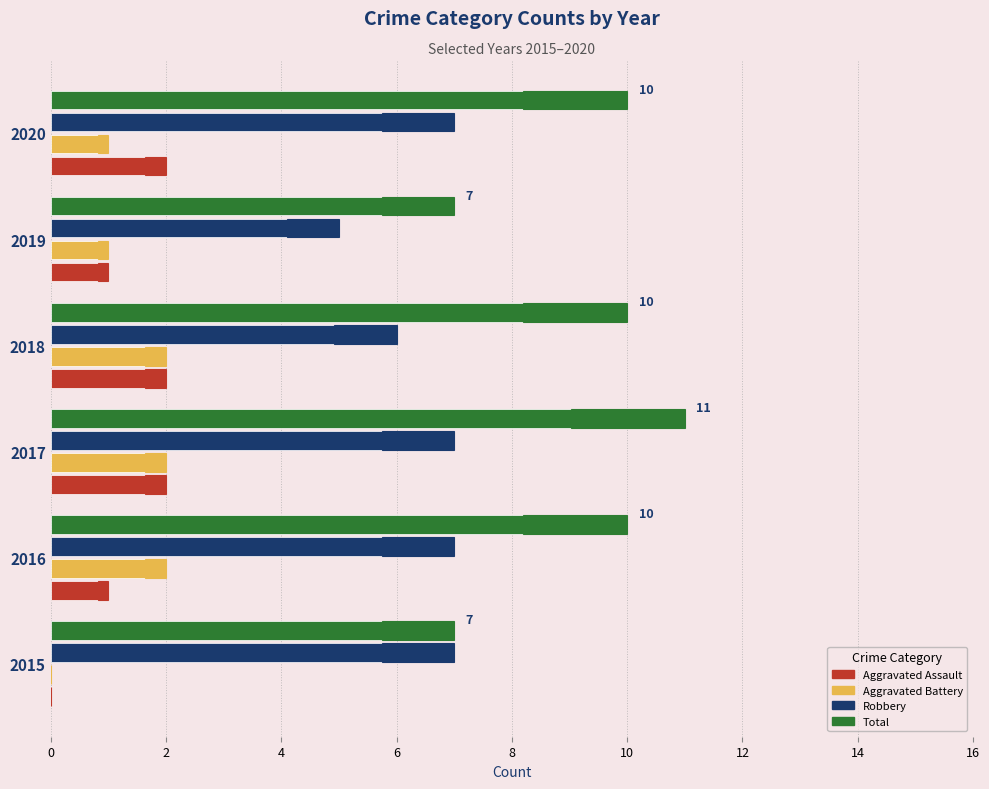

What is the greatest value displayed?

11